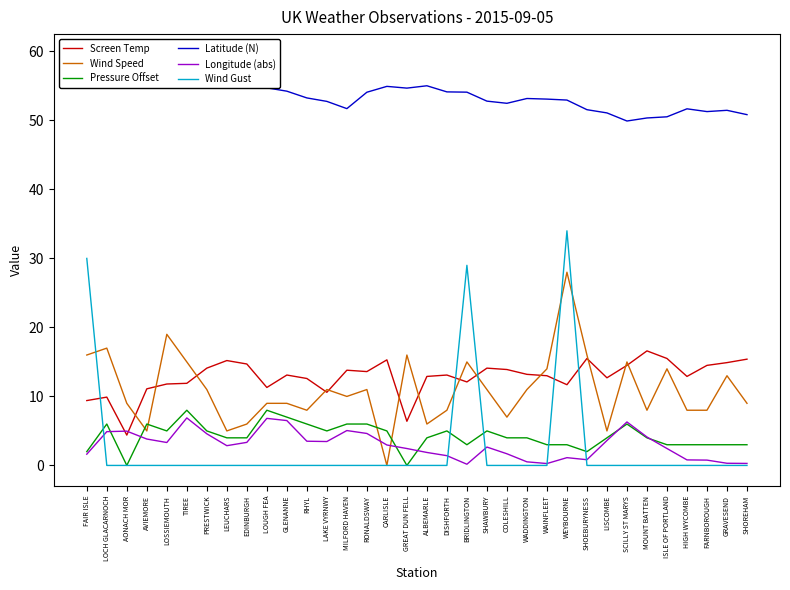

Reading right to left, extract all data points from this chart.

Screen Temp: 15.4	14.9	14.5	12.9	15.5	16.6	14.5	12.7	15.5	11.7	13.0	13.2	13.9	14.1	12.1	13.1	12.9	6.4	15.3	13.6	13.8	10.6	12.6	13.1	11.3	14.7	15.2	14.1	11.9	11.8	11.1	4.4	9.9	9.4
Wind Speed: 9.0	13.0	8.0	8.0	14.0	8.0	15.0	5.0	16.0	28.0	14.0	11.0	7.0	11.0	15.0	8.0	6.0	16.0	0.0	11.0	10.0	11.0	8.0	9.0	9.0	6.0	5.0	11.0	15.0	19.0	5.0	9.0	17.0	16.0
Pressure Offset: 3.0	3.0	3.0	3.0	3.0	4.0	6.0	4.0	2.0	3.0	3.0	4.0	4.0	5.0	3.0	5.0	4.0	0.0	5.0	6.0	6.0	5.0	6.0	7.0	8.0	4.0	4.0	5.0	8.0	5.0	6.0	0.0	6.0	2.0
Latitude (N): 50.8	51.5	51.3	51.7	50.5	50.4	49.9	51.1	51.6	52.9	53.1	53.2	52.5	52.8	54.1	54.1	55.0	54.7	54.9	54.1	51.7	52.8	53.3	54.2	54.7	55.9	56.4	55.5	56.5	57.7	57.2	56.8	57.7	59.5
Longitude (abs): 0.3	0.3	0.8	0.8	2.5	4.1	6.3	3.6	0.8	1.1	0.3	0.5	1.7	2.7	0.2	1.4	1.9	2.5	3.0	4.6	5.1	3.5	3.5	6.5	6.8	3.3	2.9	4.6	6.9	3.3	3.8	5.0	4.9	1.6
Wind Gust: 0.0	0.0	0.0	0.0	0.0	0.0	0.0	0.0	0.0	34.0	0.0	0.0	0.0	0.0	29.0	0.0	0.0	0.0	0.0	0.0	0.0	0.0	0.0	0.0	0.0	0.0	0.0	0.0	0.0	0.0	0.0	0.0	0.0	30.0